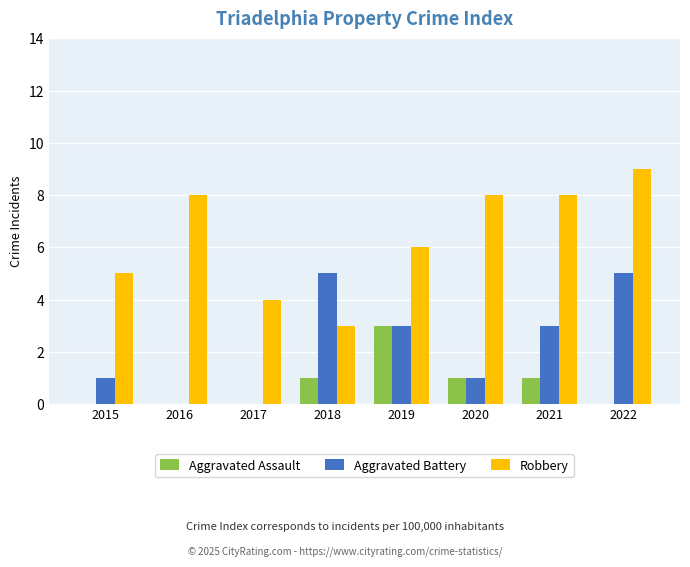

Is the value of Robbery at 2021 greater than the value of Aggravated Assault at 2019?

Yes